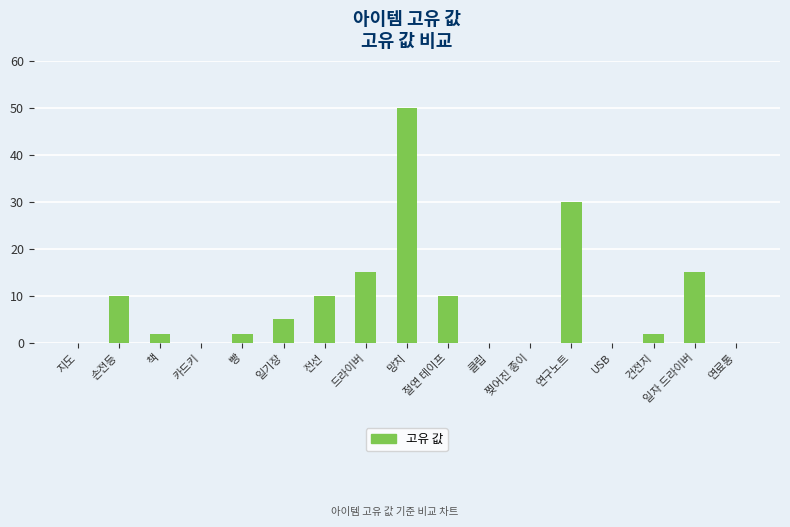

What is the approximate value at 빵?

2